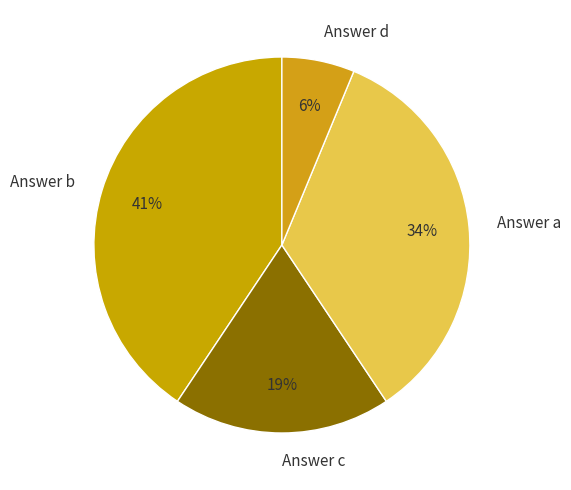

Which slice is the largest?

Answer b